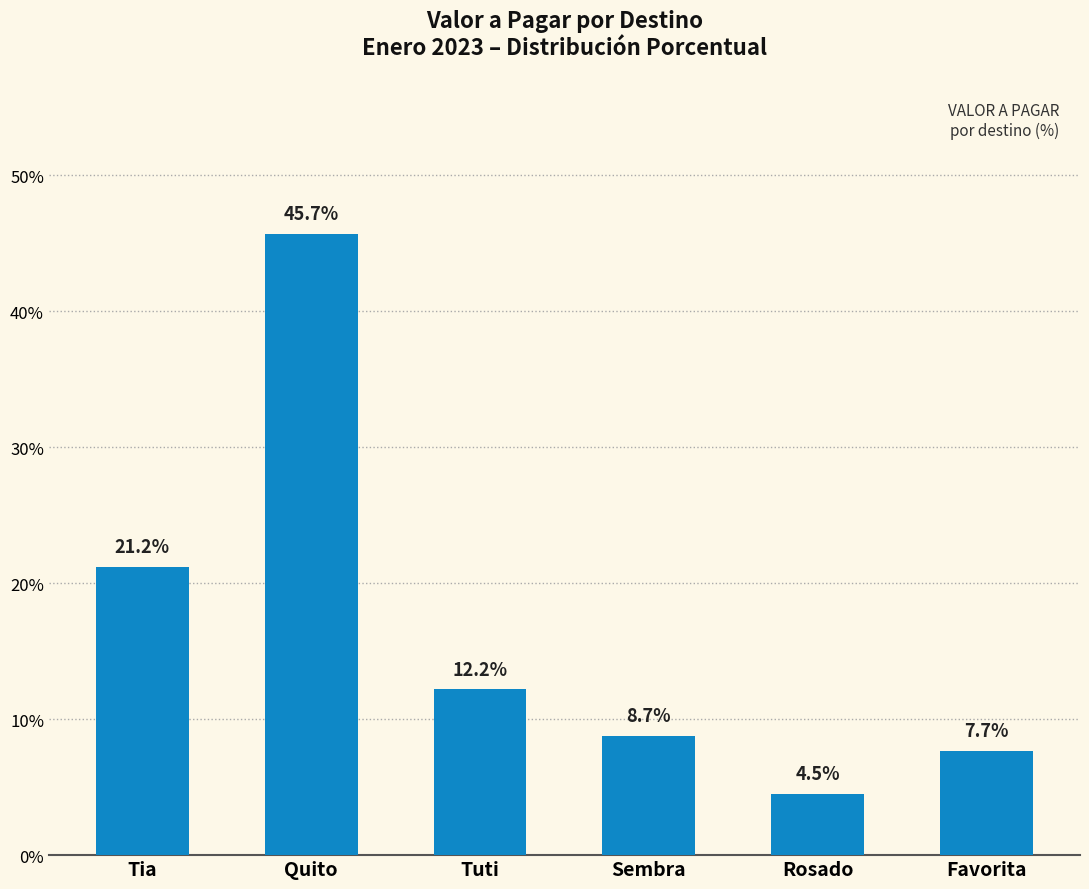

What is the smallest value displayed?

4.5